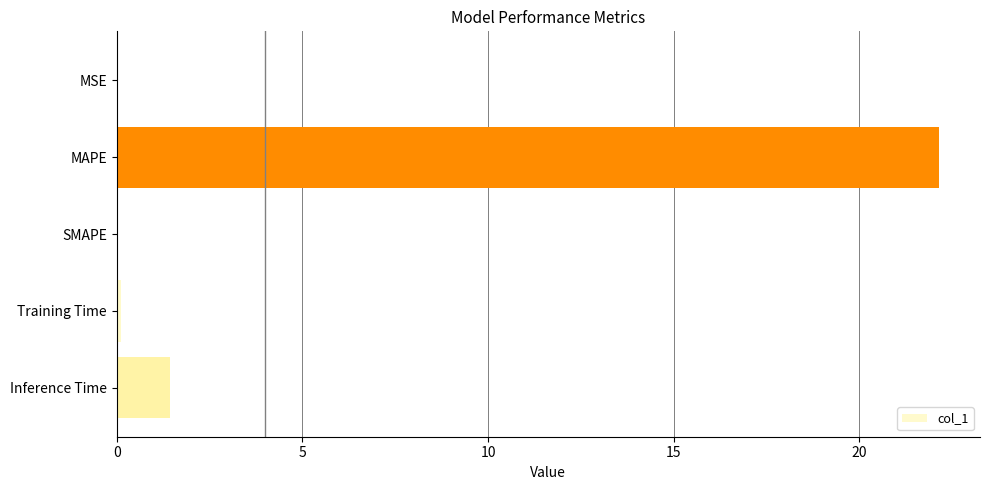

What is the maximum value shown in the chart?

22.1